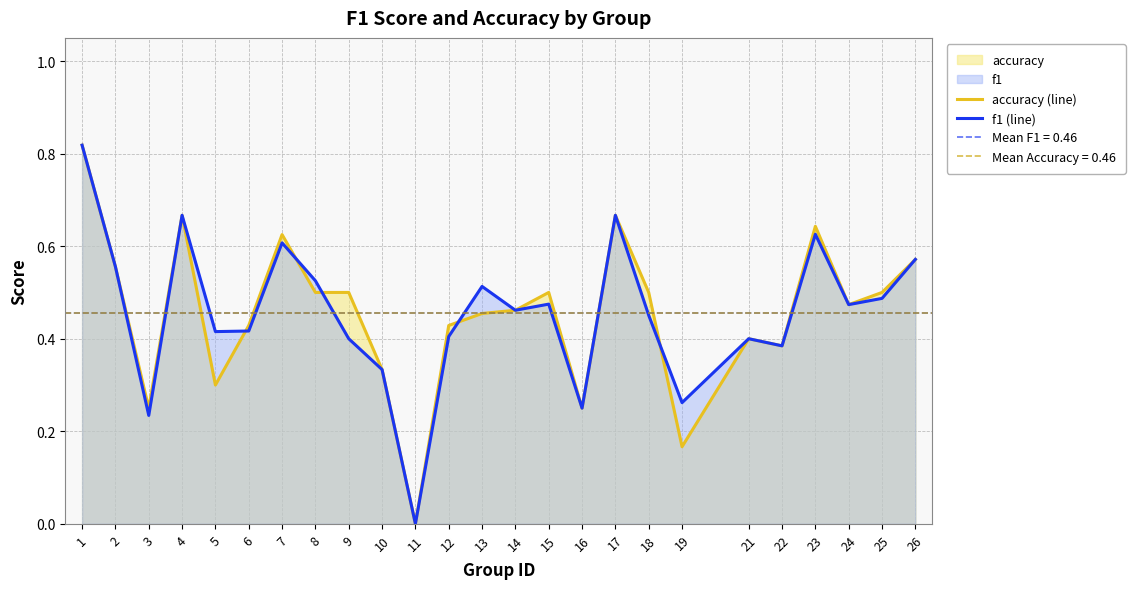

True or false: f1 (line) and accuracy (line) cross at least once.

True